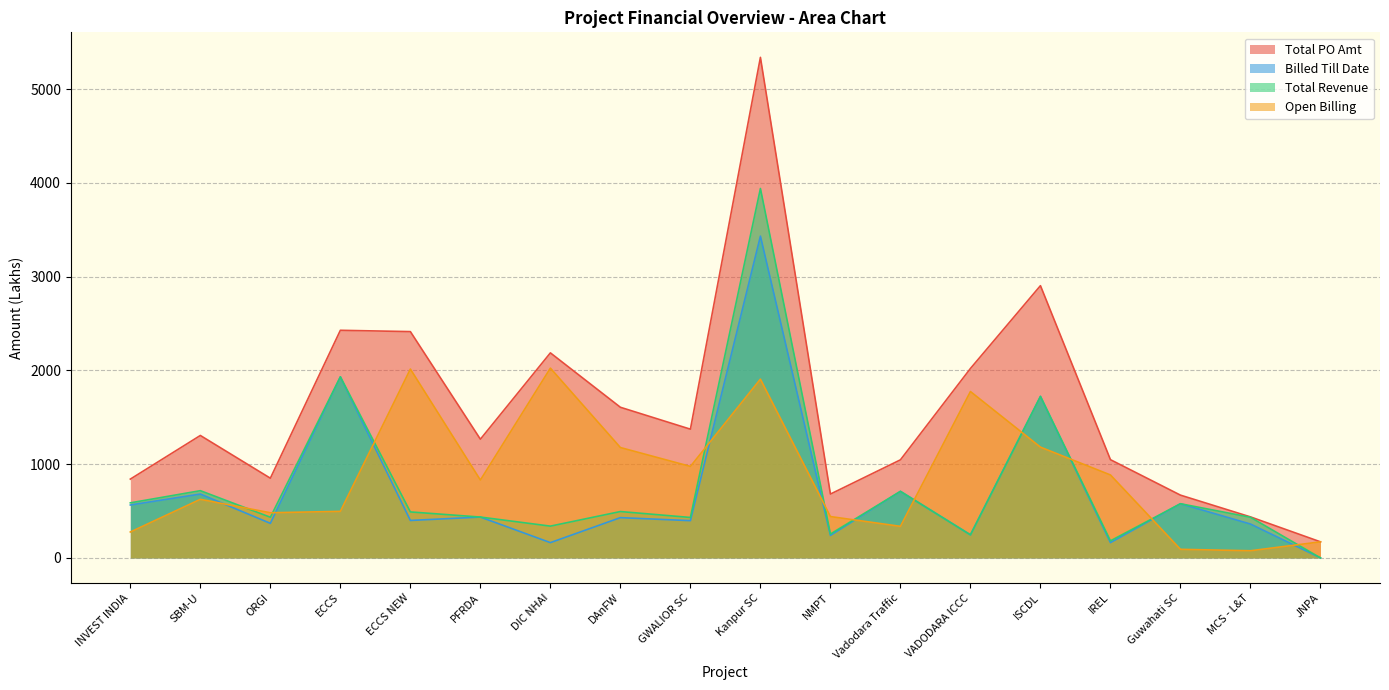

How many data points does each series have?

18